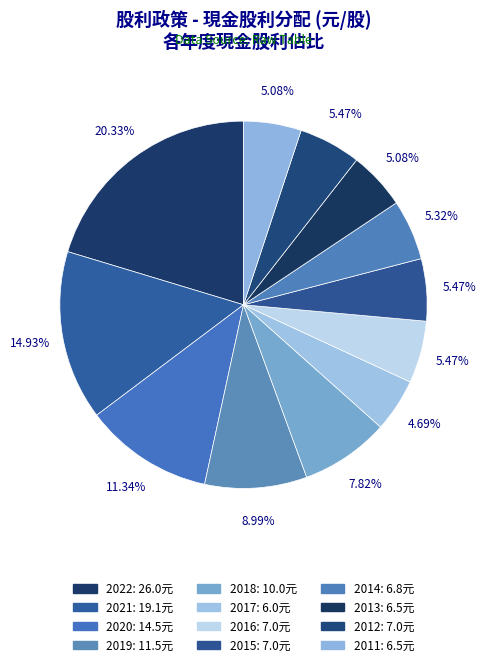

How many slices are in this pie chart?

12